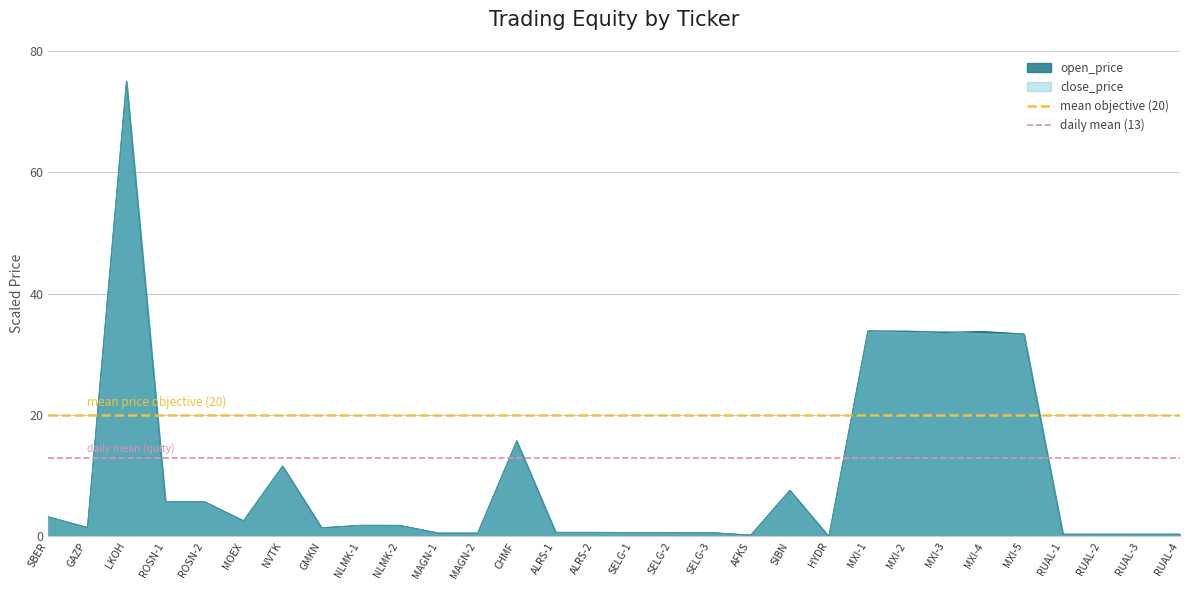

Count the number of data series in this chart.

2